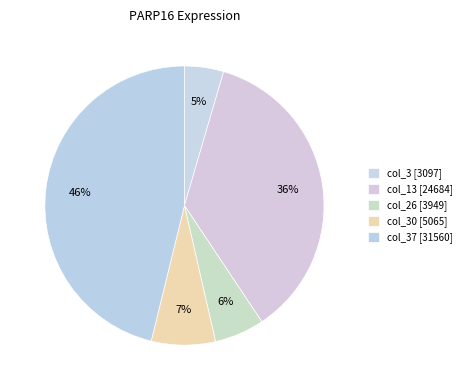

How many slices are in this pie chart?

5